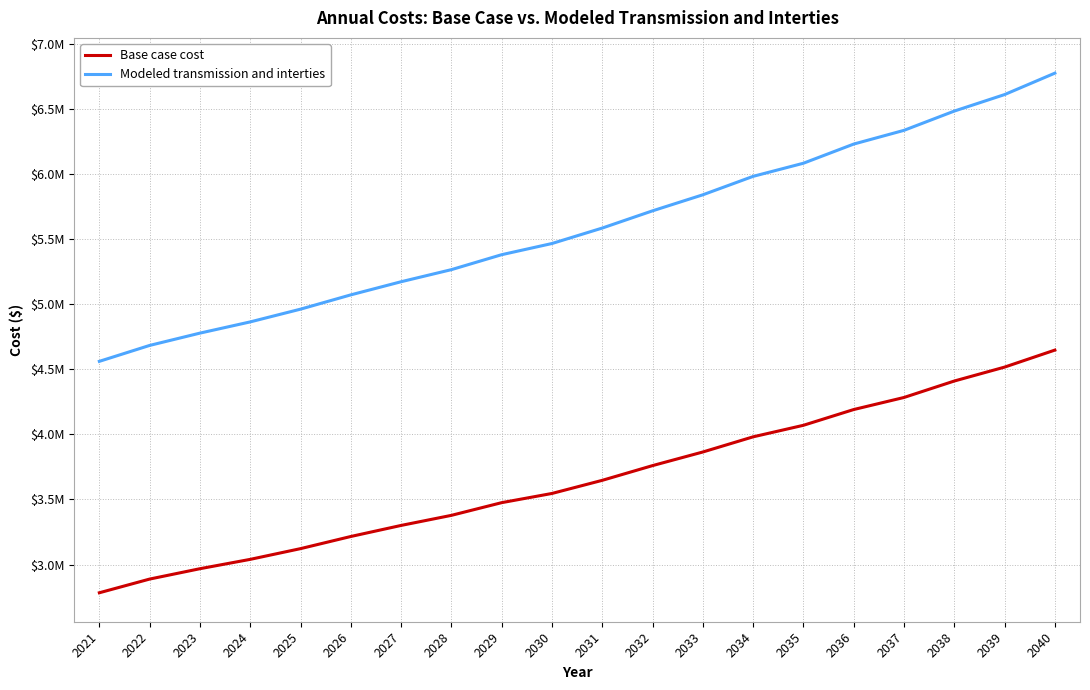

What are all the series names shown in the legend?

Base case cost, Modeled transmission and interties